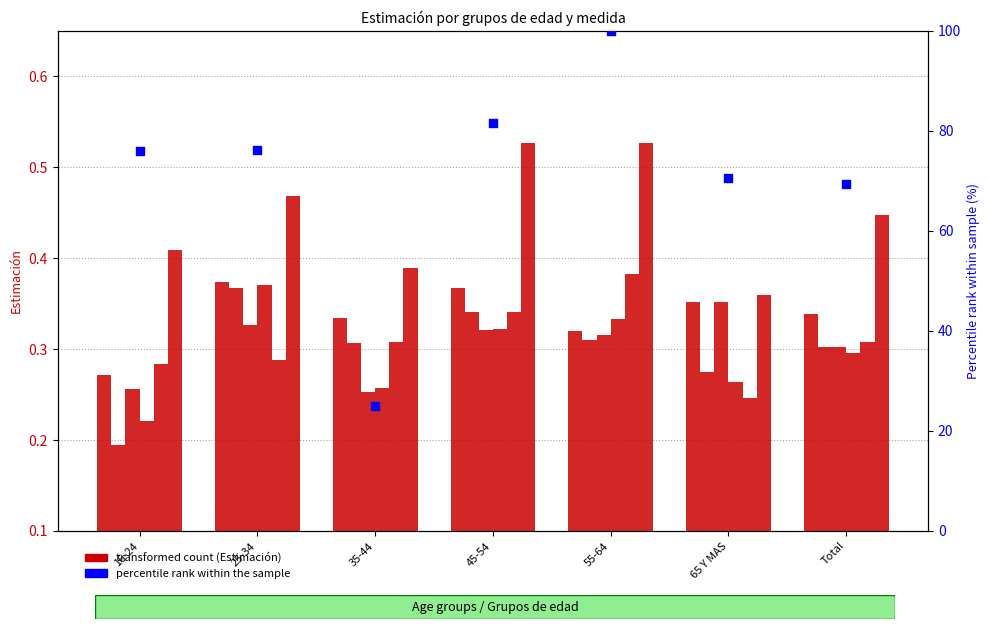

At which category is the sum across all series the highest?

45-54